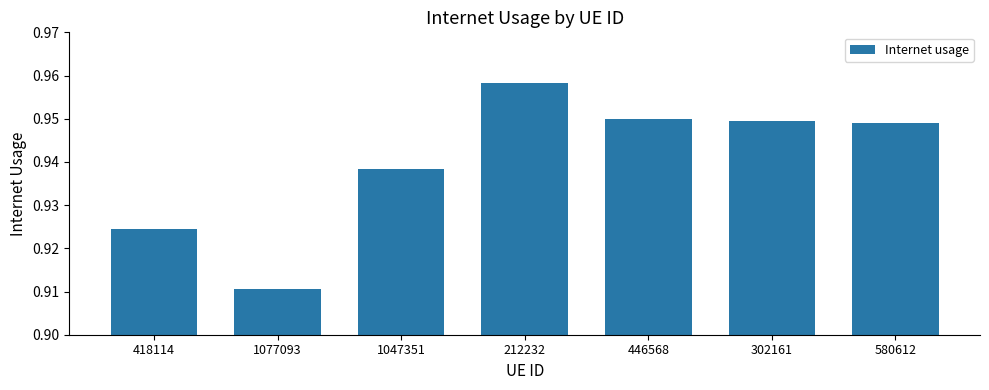

What is the sum of all values?

6.6